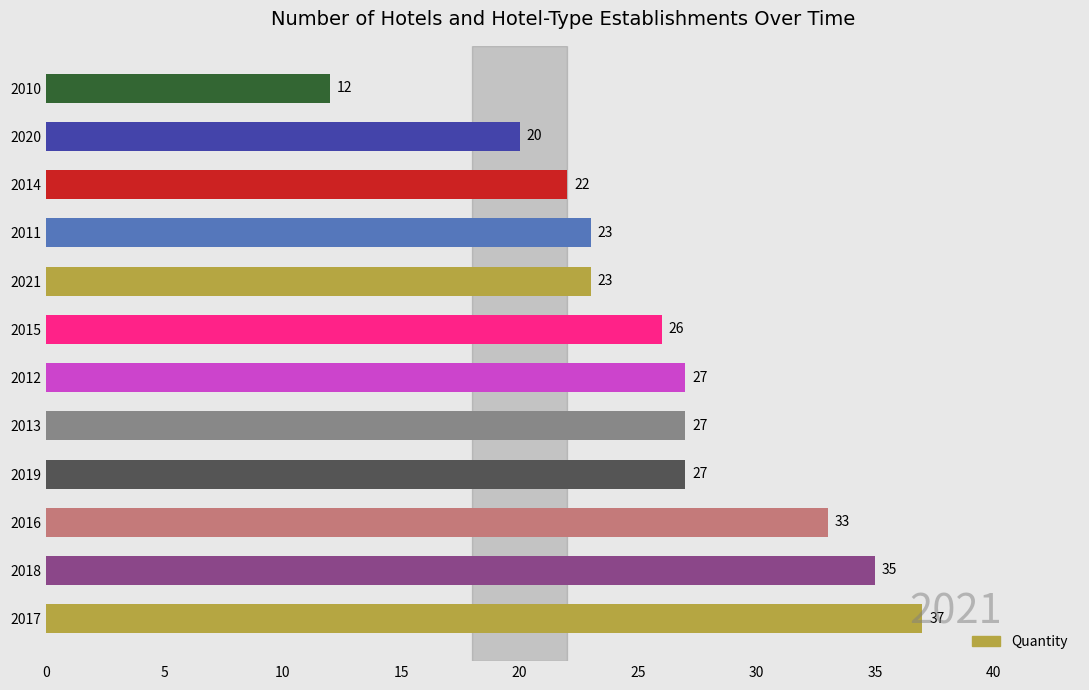

True or false: the data shows 20 at 2020.

True